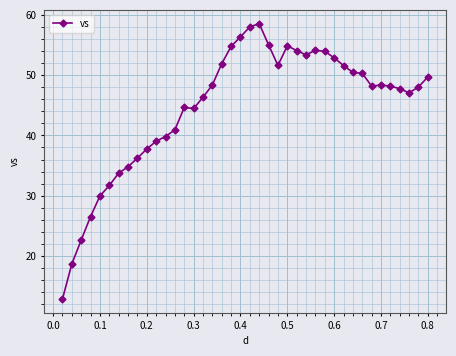

Does the chart have visible grid lines?

Yes